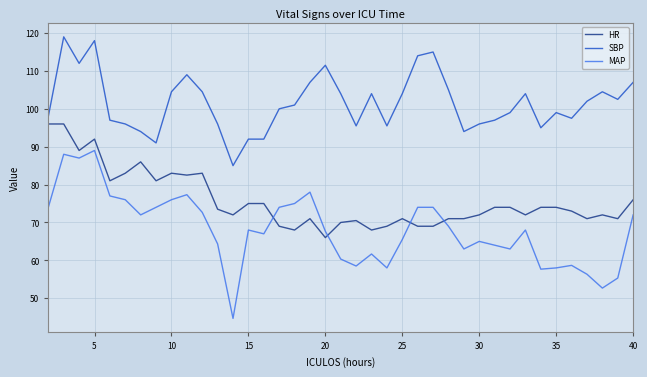

Which series has the largest total across all categories?

SBP